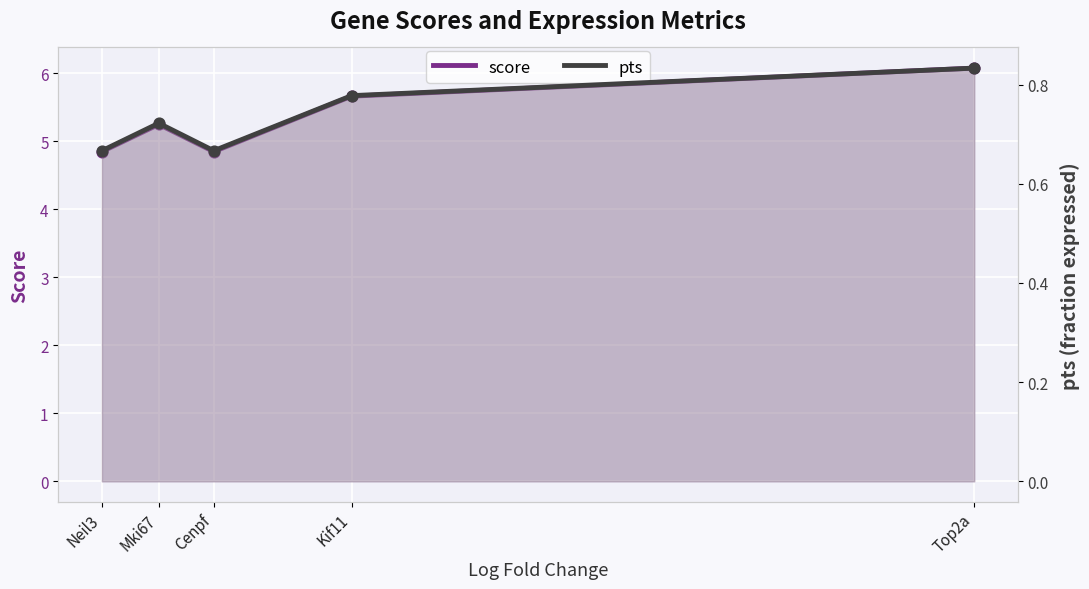

What is the total value across all series at Mki67?

6.0